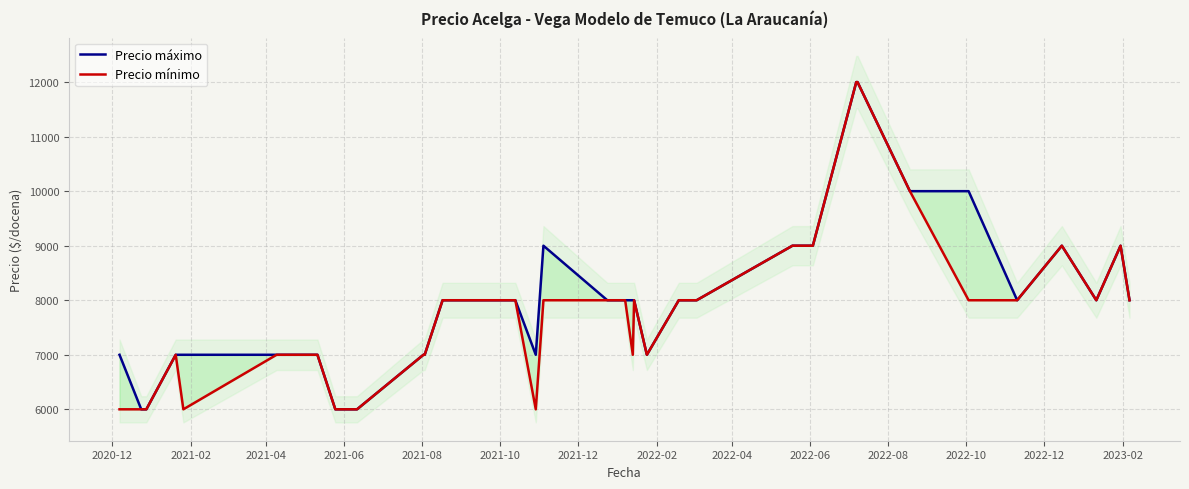

At how many categories does at least one series exceed 11142?

2